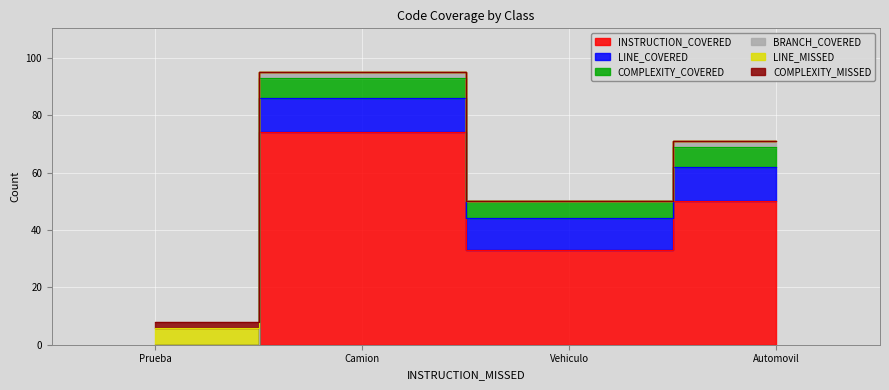

The value of COMPLEXITY_COVERED at Prueba is 5. True or false?

False